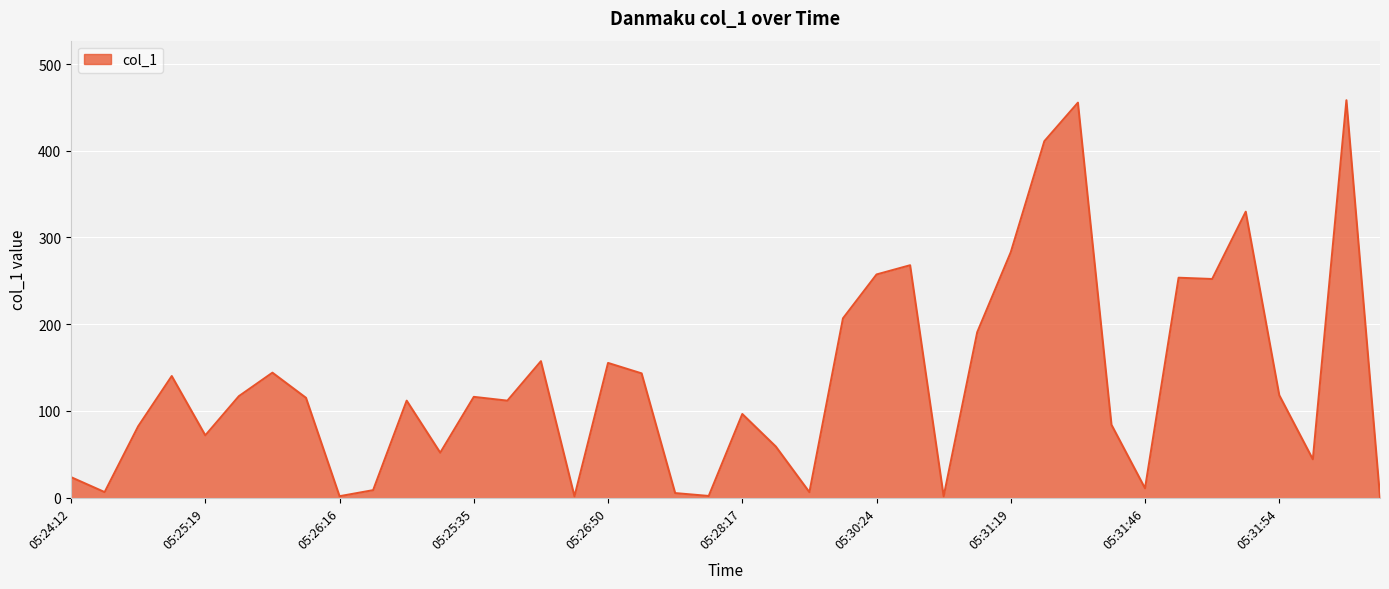

What is the difference between the maximum and minimum values?

457.6